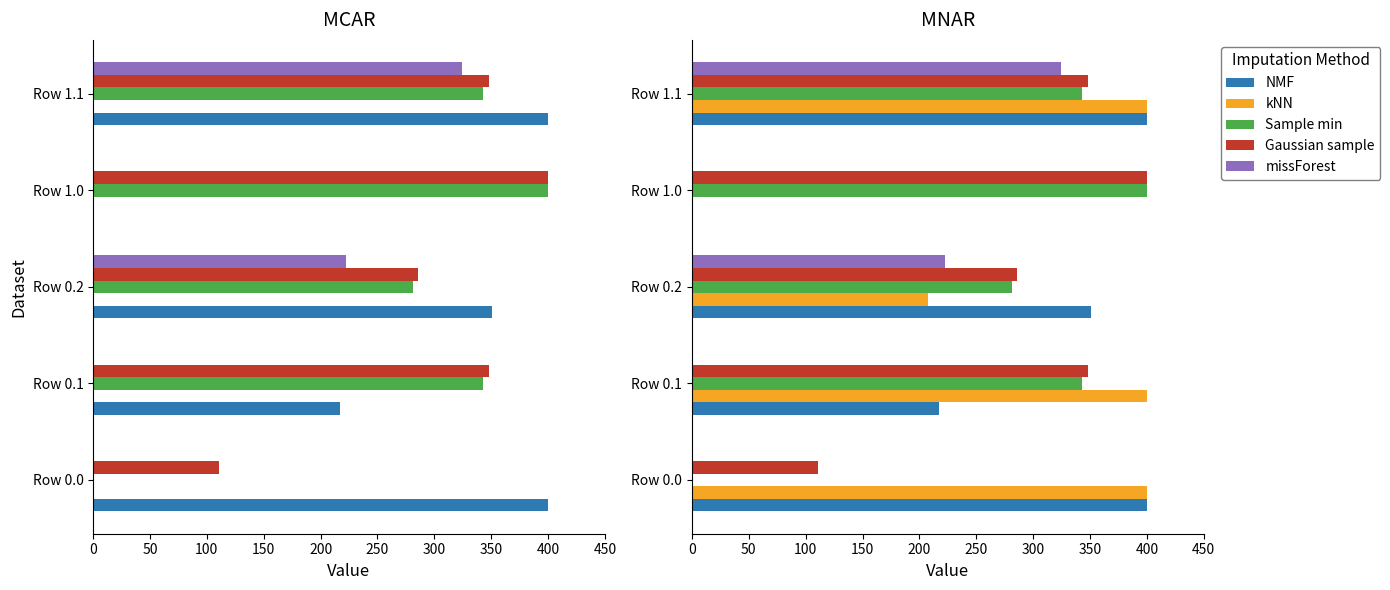

The value of missForest at Row 1.1 is 324.4. True or false?

True